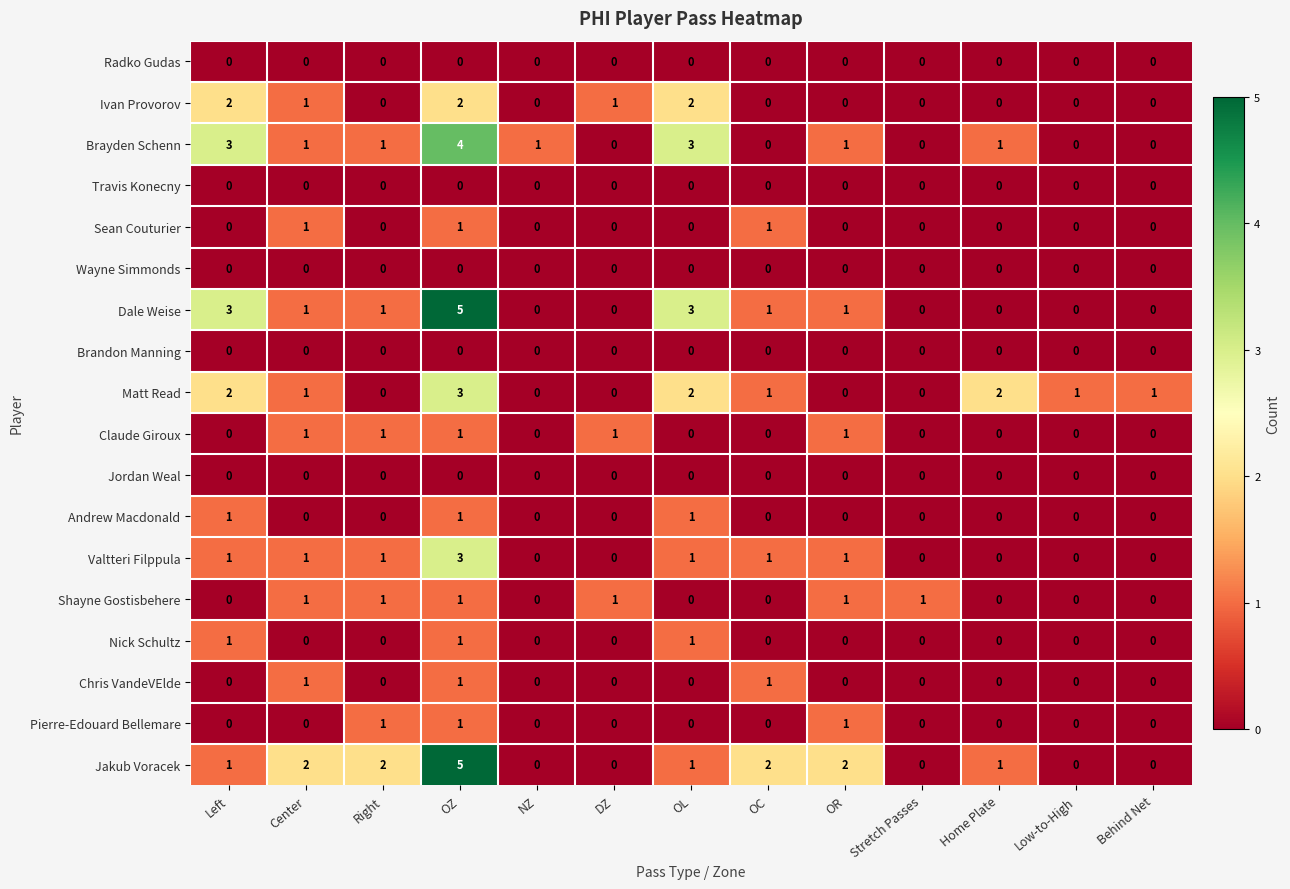

What is the total value across all series at OZ?

29